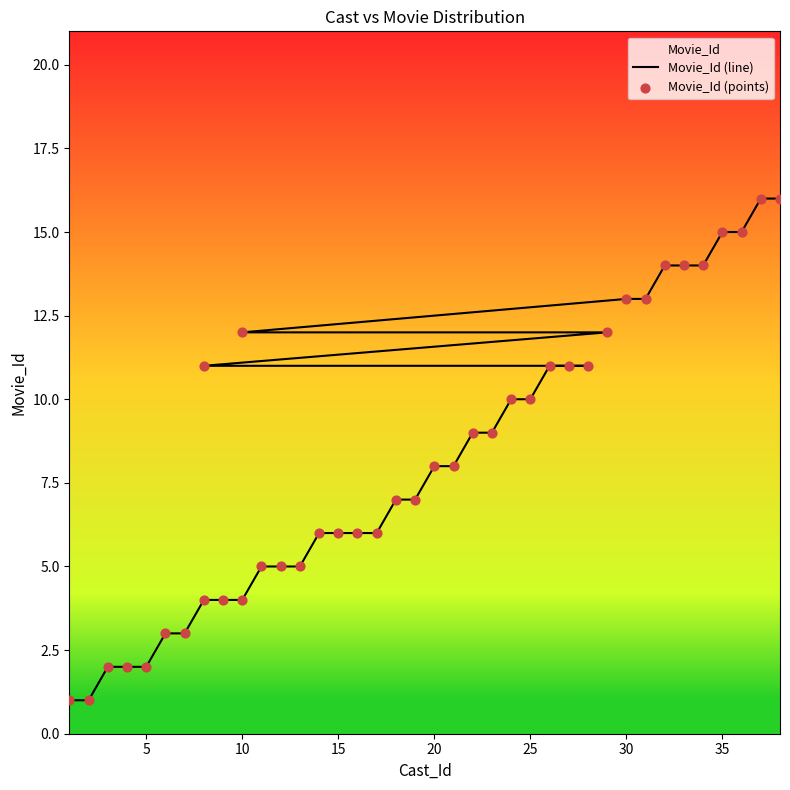

At how many categories does at least one series exceed 5?

27